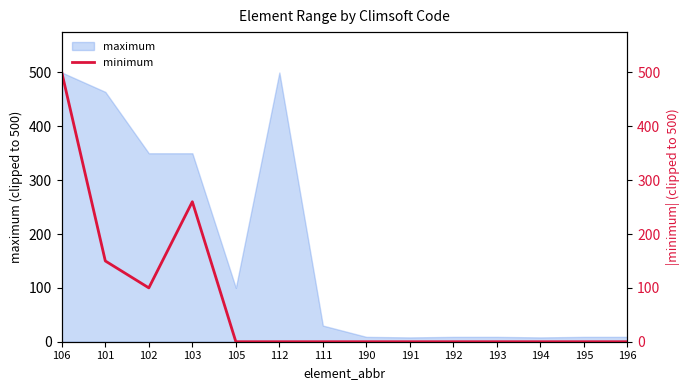

How many lines are shown in the chart?

1